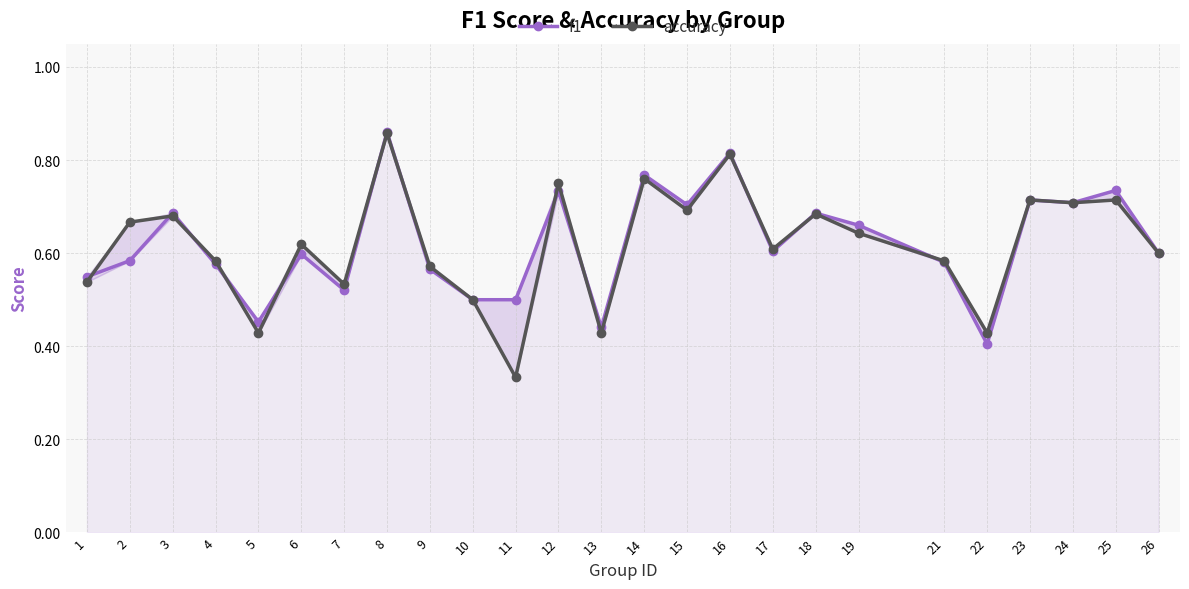

How many intersections are there between accuracy and f1?

12